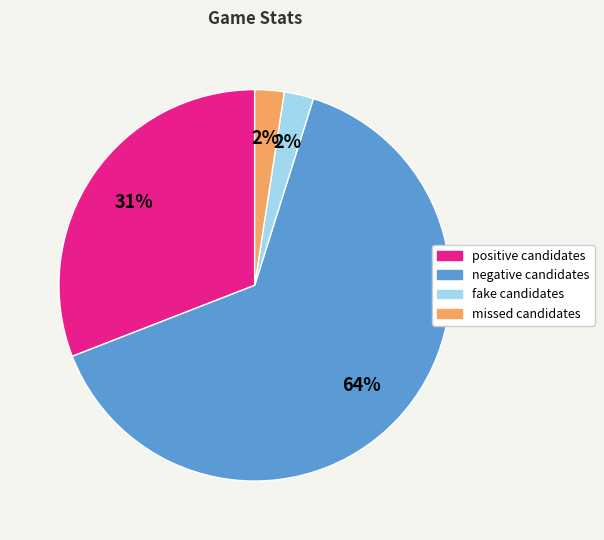

Which slice is the largest?

negative candidates